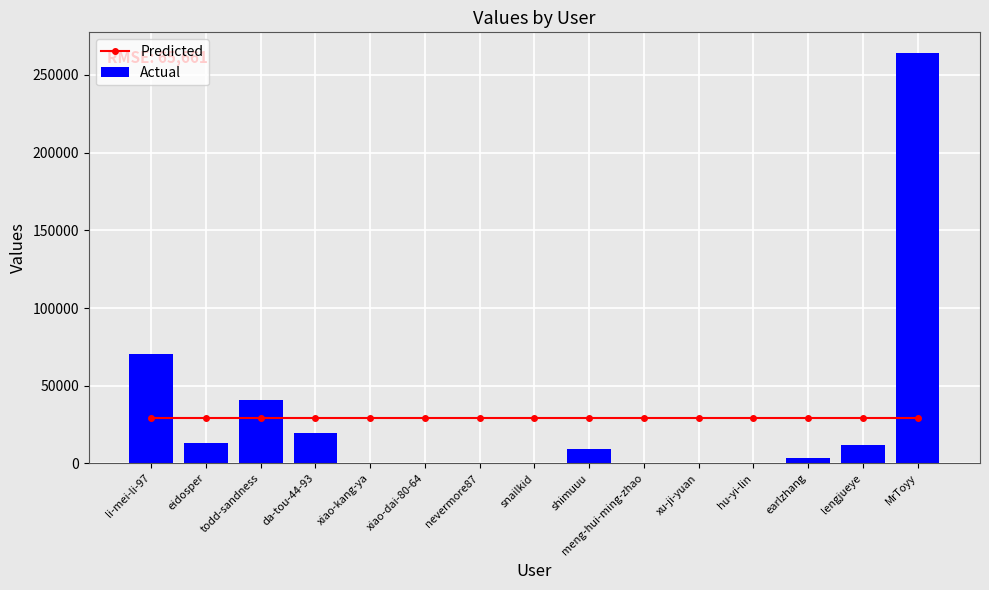

Read the Actual value at earlzhang.

3564